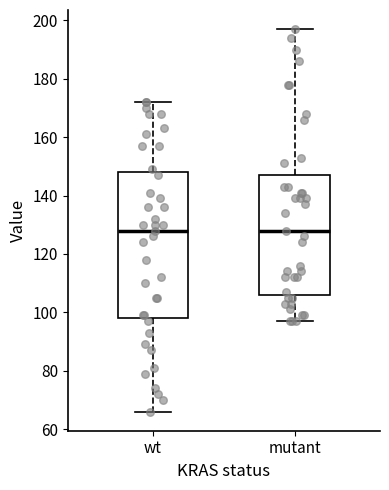

Reading left to right, read every box against the y-axis: the position of its median line, the range the box covers, and the ends of its whiskers. The values are not printed on the chart, so give them approximately, as read against the axis.

wt: median 128, box 98 to 148, whiskers 66 to 172
mutant: median 128, box 106 to 148, whiskers 98 to 198